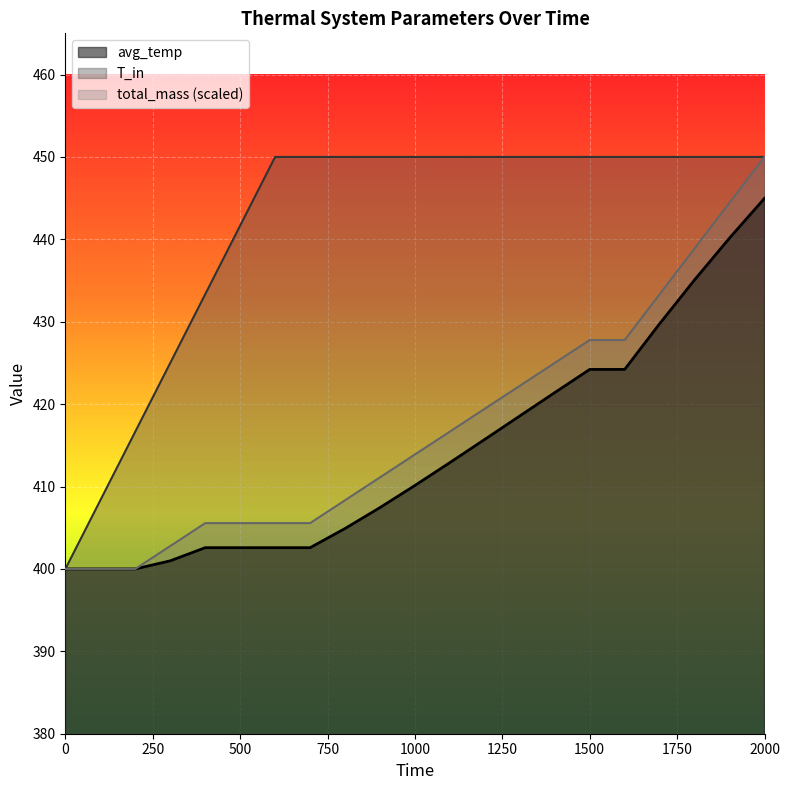

True or false: avg_temp has a value of 679.2 at 2000.

False